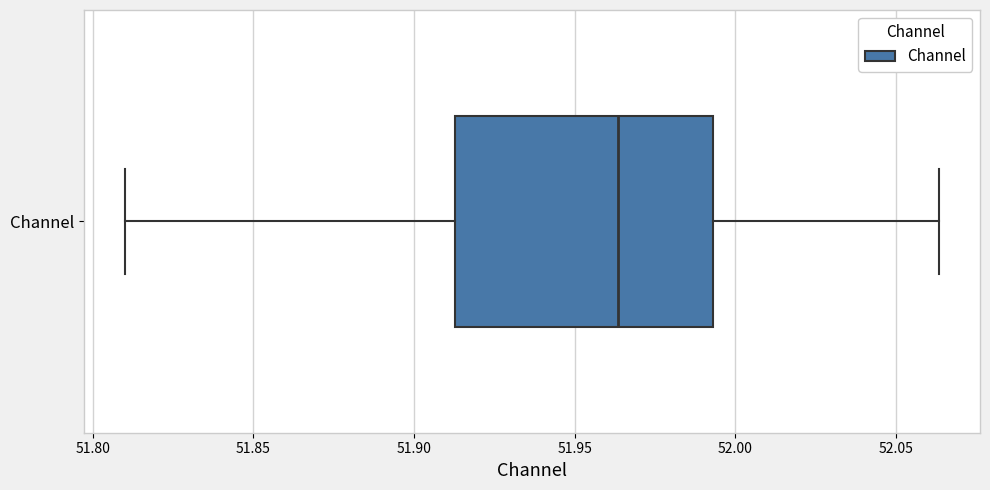

Transcribe this box plot: give where the median line is, the range the box spans, and where the two whiskers end, as read against the x-axis. The values are not printed on the chart, so give them approximately, as read against the axis.

median 51.965, box 51.915 to 51.995, whiskers 51.810 to 52.065